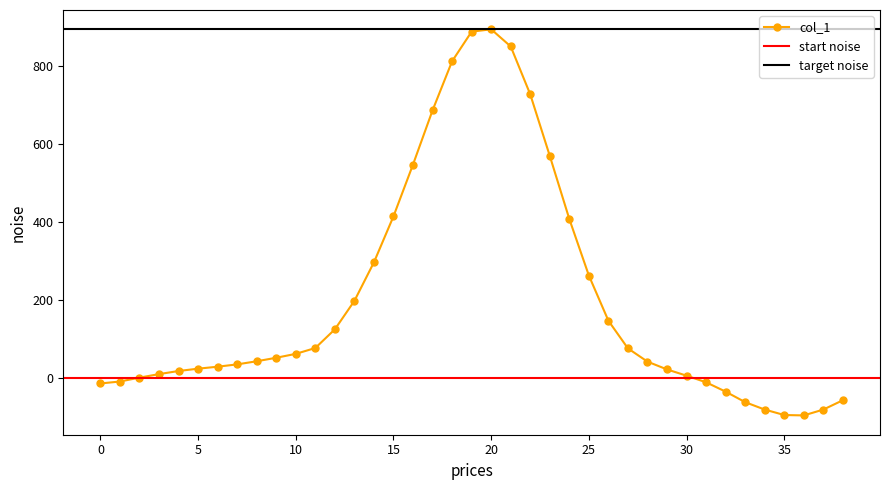

How many points are higher than both their immediate neighbors (excluding endpoints)?

1